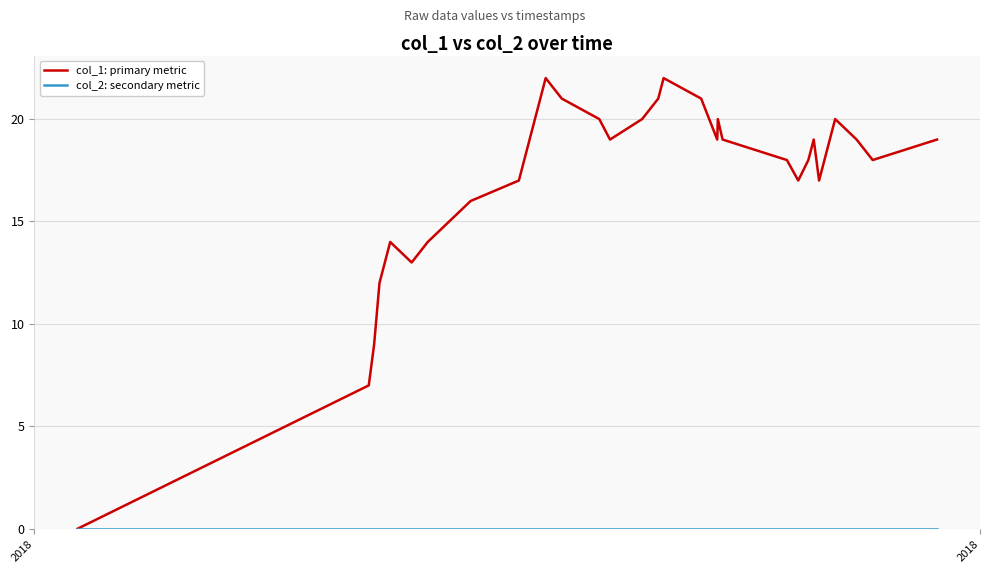

What is the greatest value displayed?

22